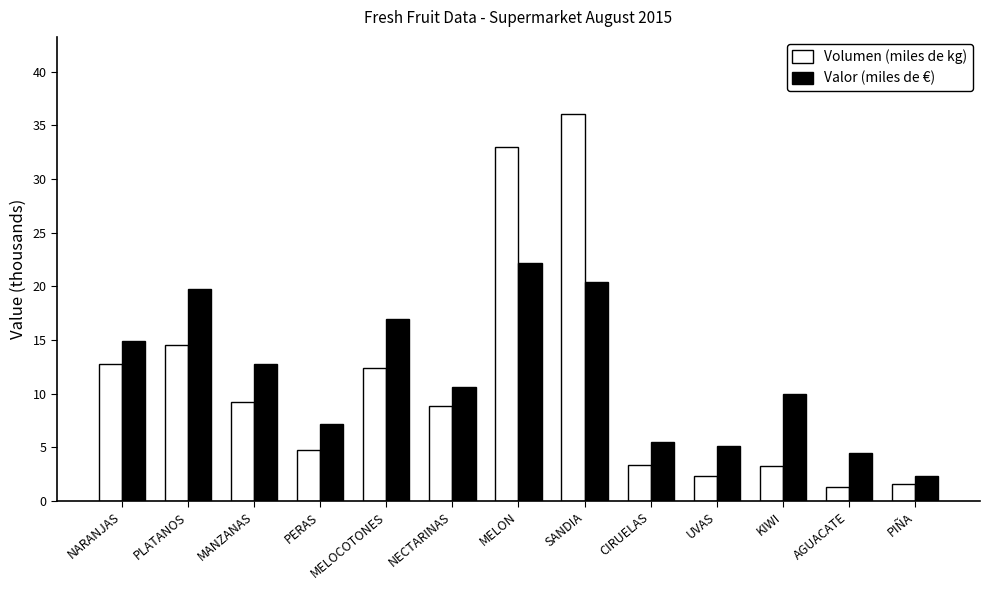

Rank the series by their average value, from lowest to highest.

Volumen (miles de kg), Valor (miles de €)